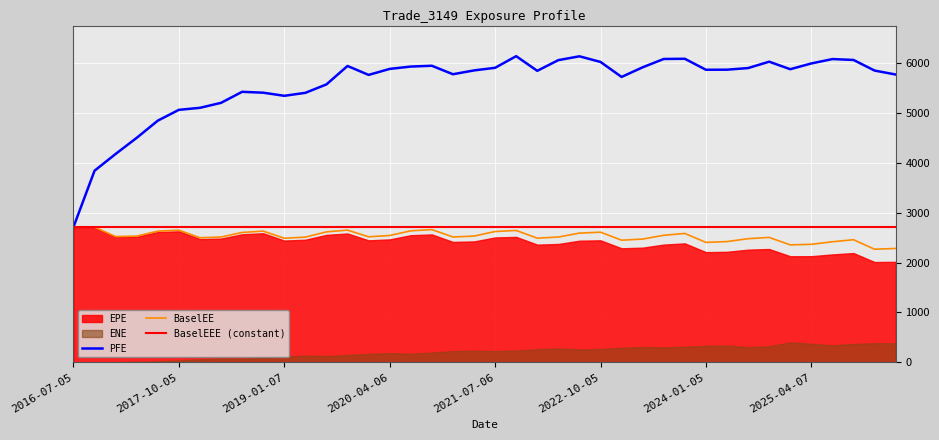

At which label is BaselEE closest to 2491?

2022-01-05